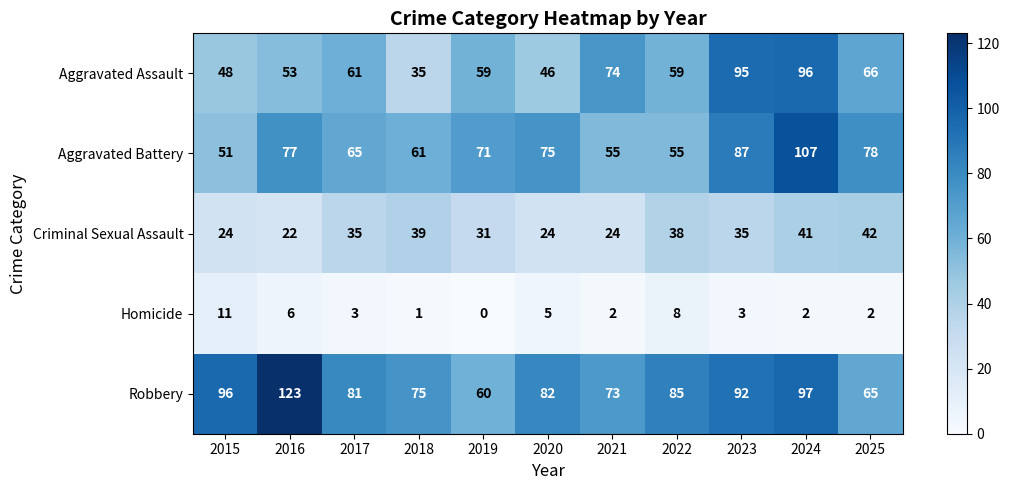

At which label does Aggravated Assault reach its peak?

2024